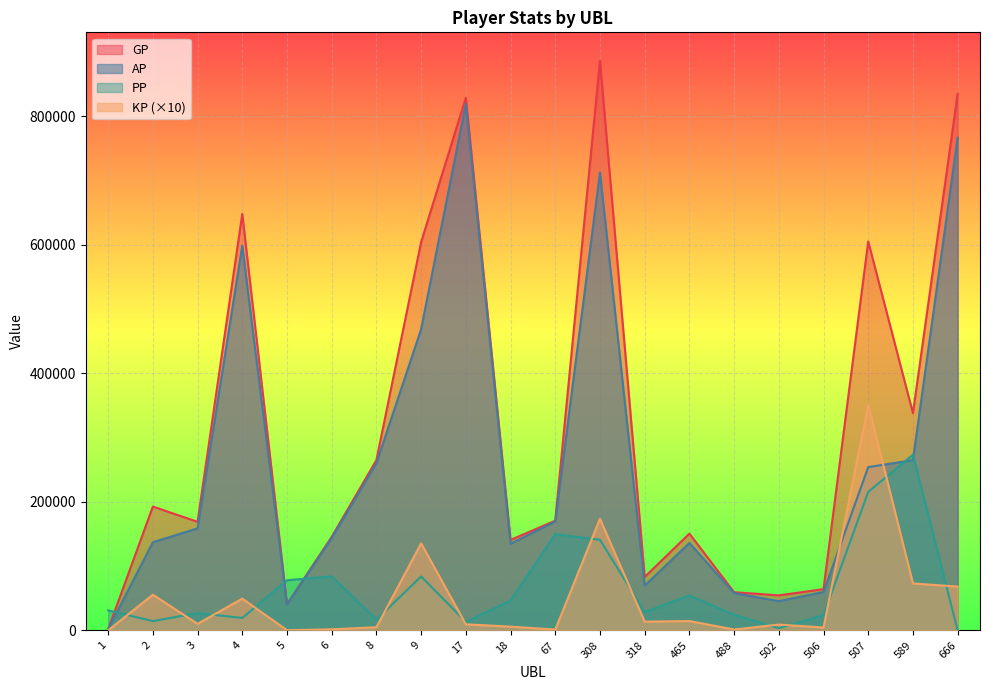

What value does the AP series have at 318?

69623.0